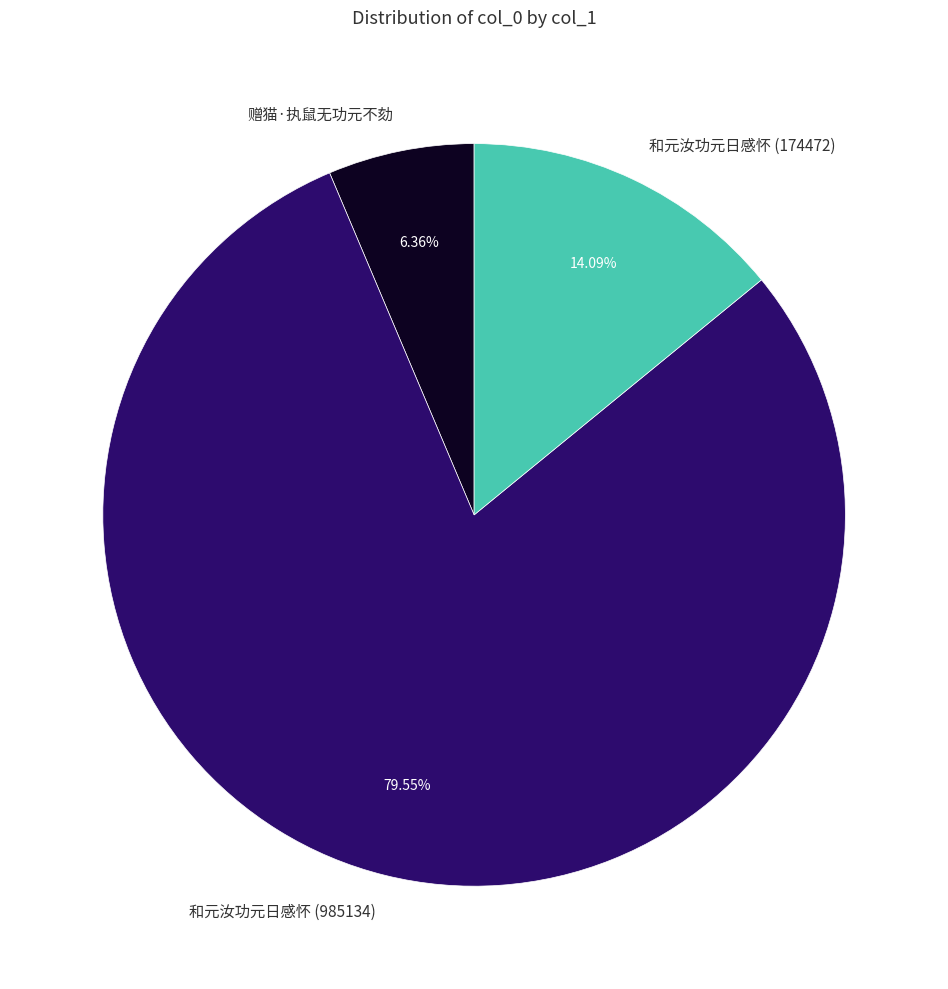

How many segments does this pie chart have?

3